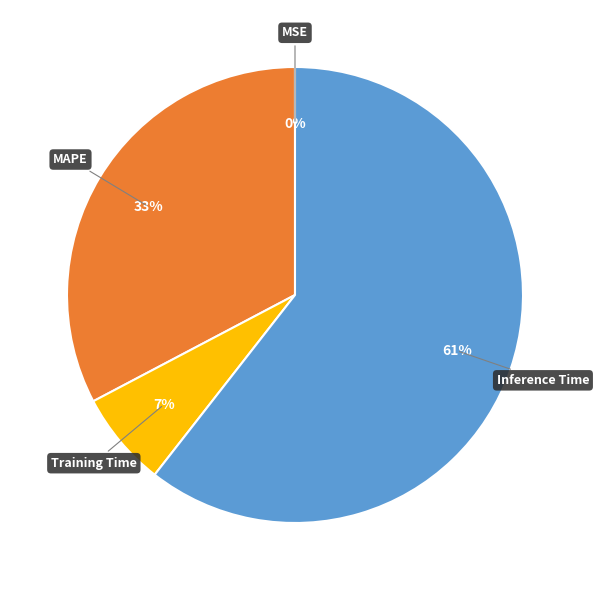

Is there any slice that represents more than half of the pie?

Yes